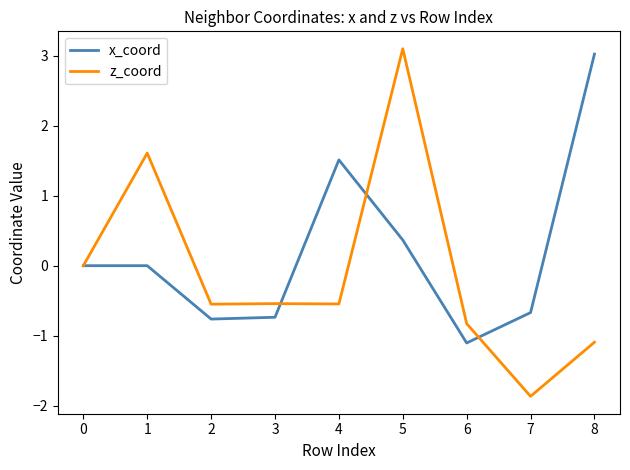

What is the approximate value of z_coord at 1?

1.6